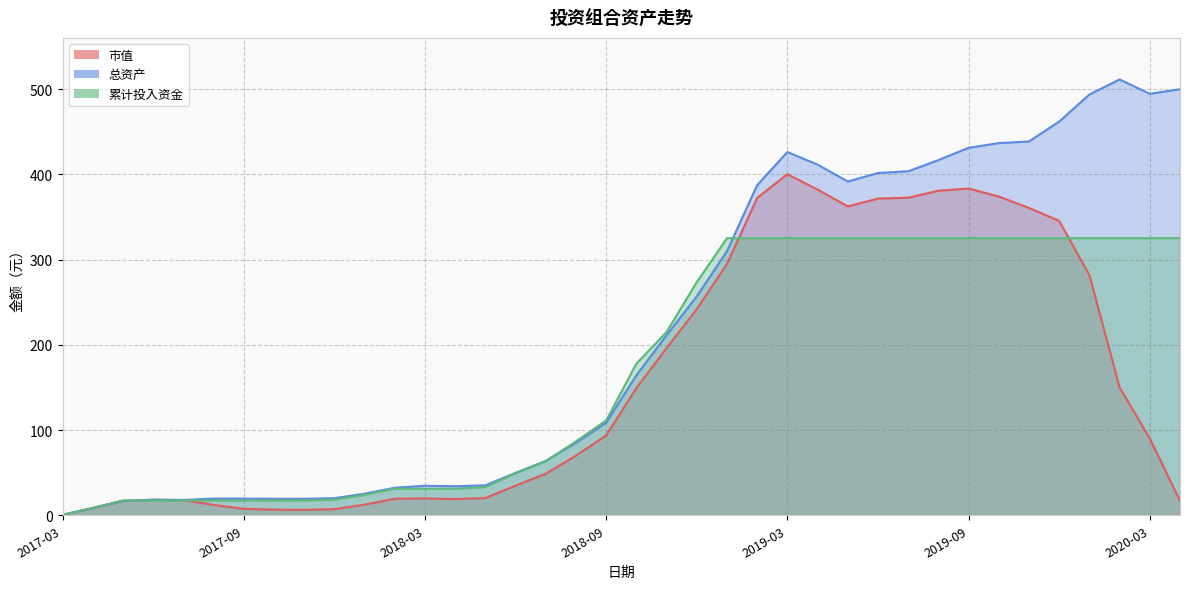

What is the total value across all series at 2018-10?

491.3